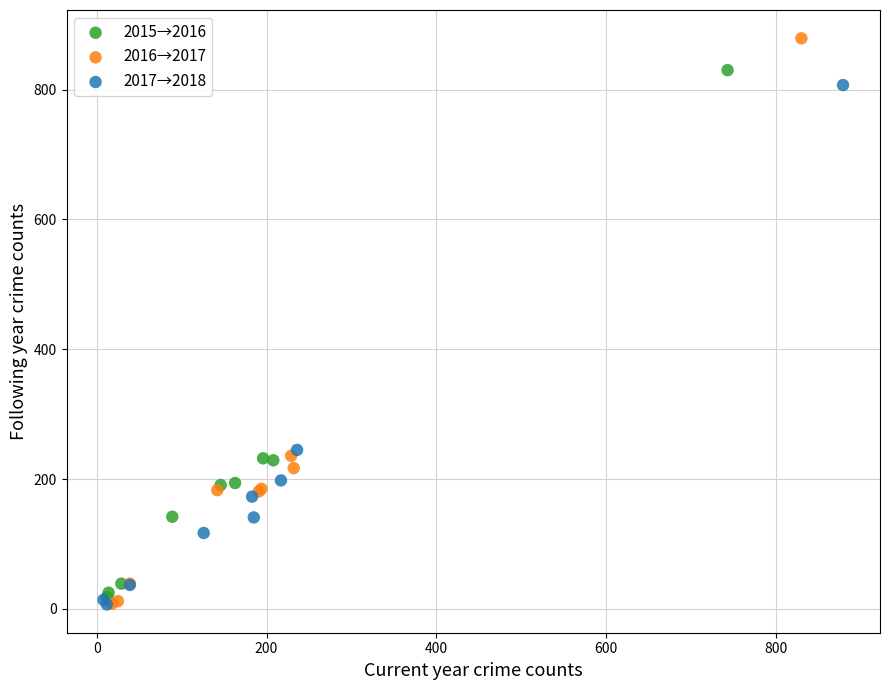

Which series contains the highest Y value?

2016→2017